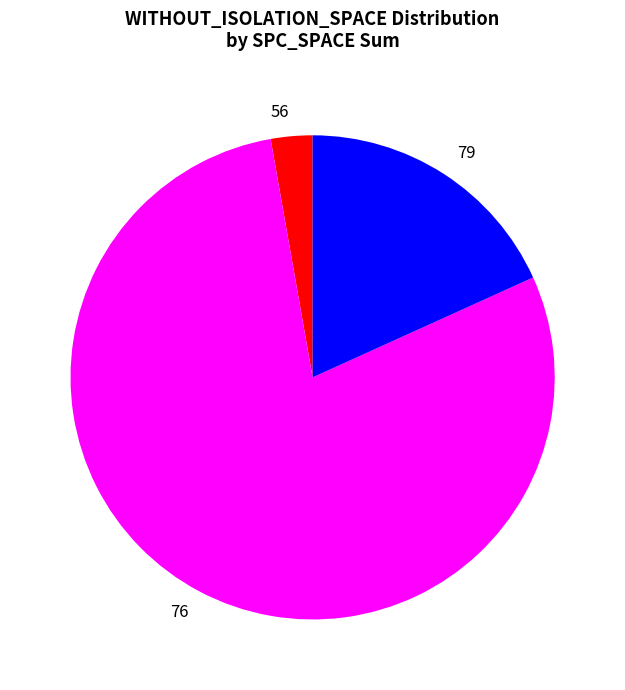

Is there any slice that represents more than half of the pie?

Yes